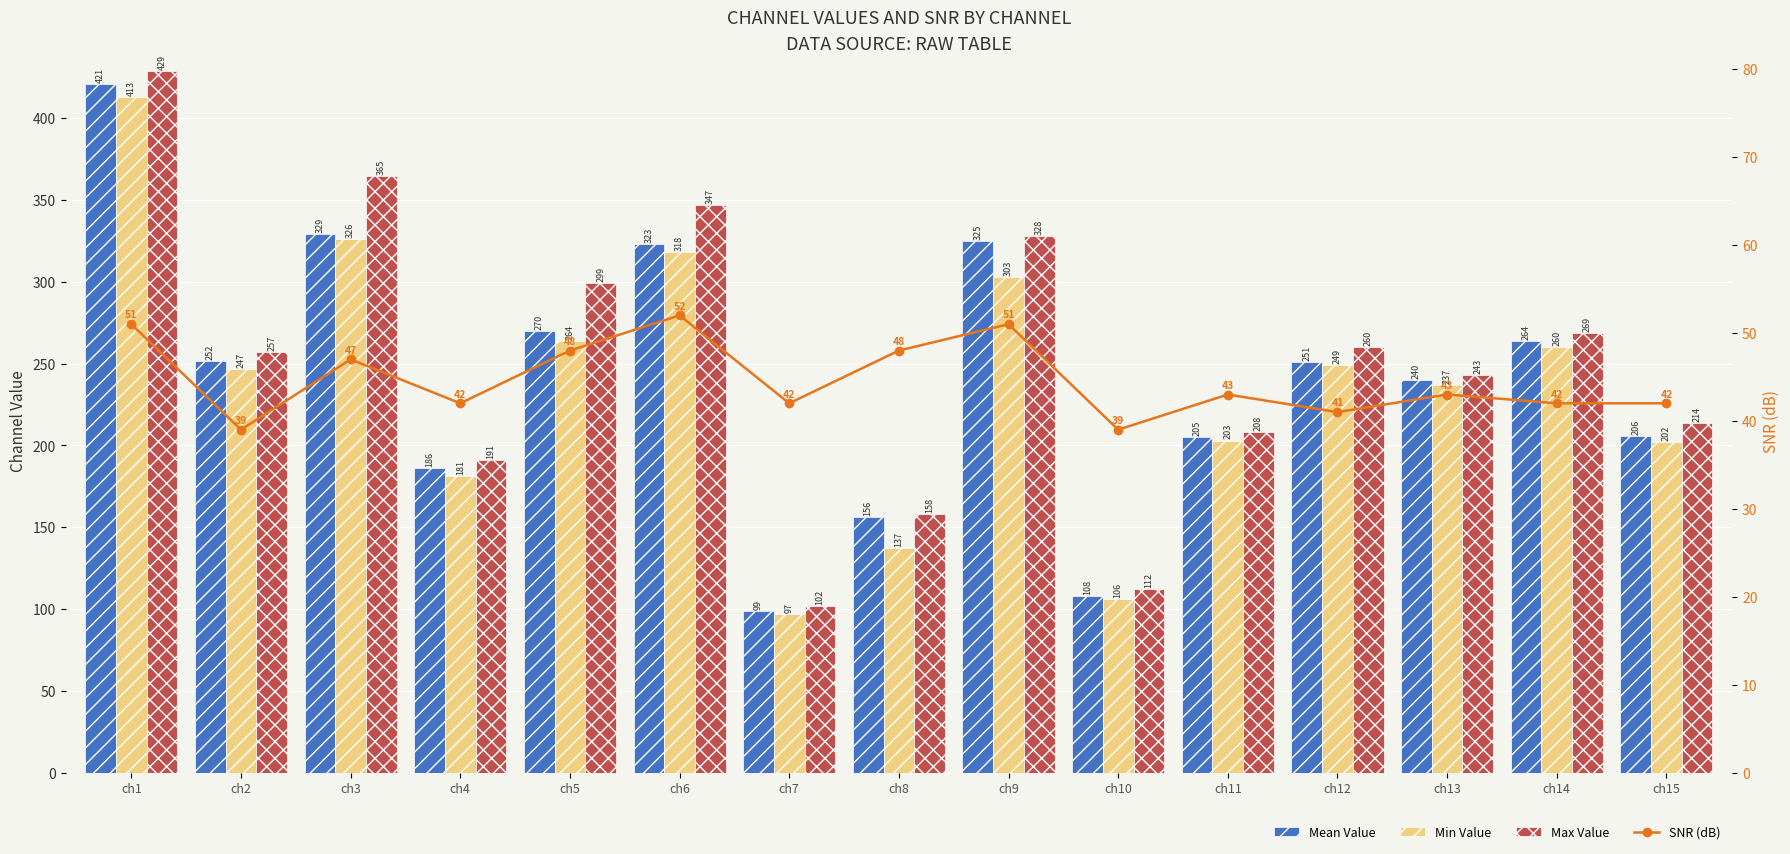

Which series has the widest spread of values?

Max Value